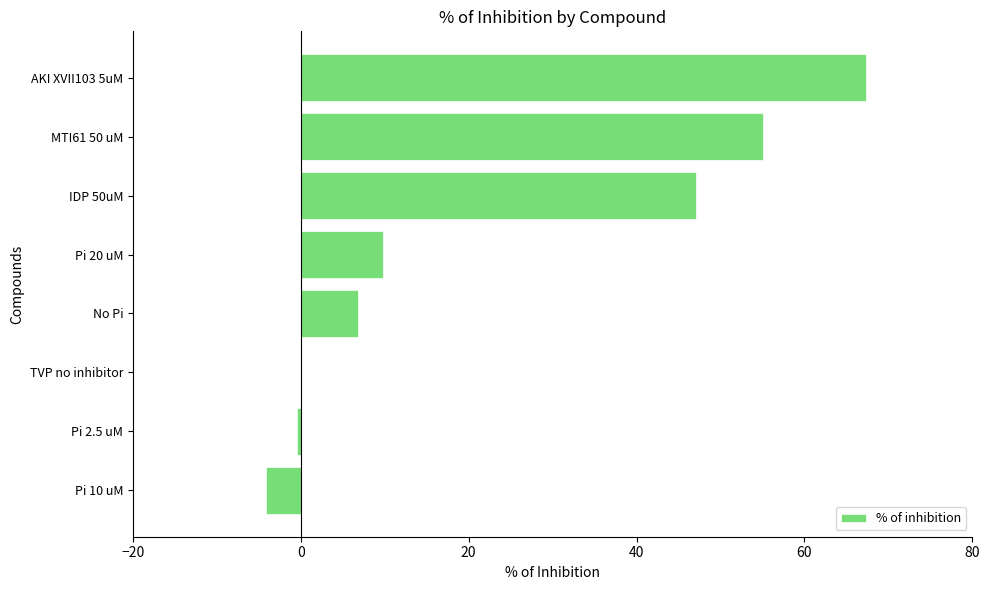

How many data points does each series have?

8